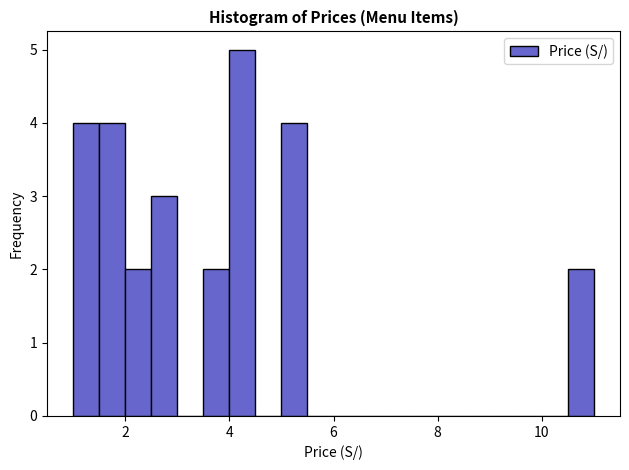

Around what value on the x-axis is the tallest bar? Give the approximate position of its centre, as read against the axis.

4.2